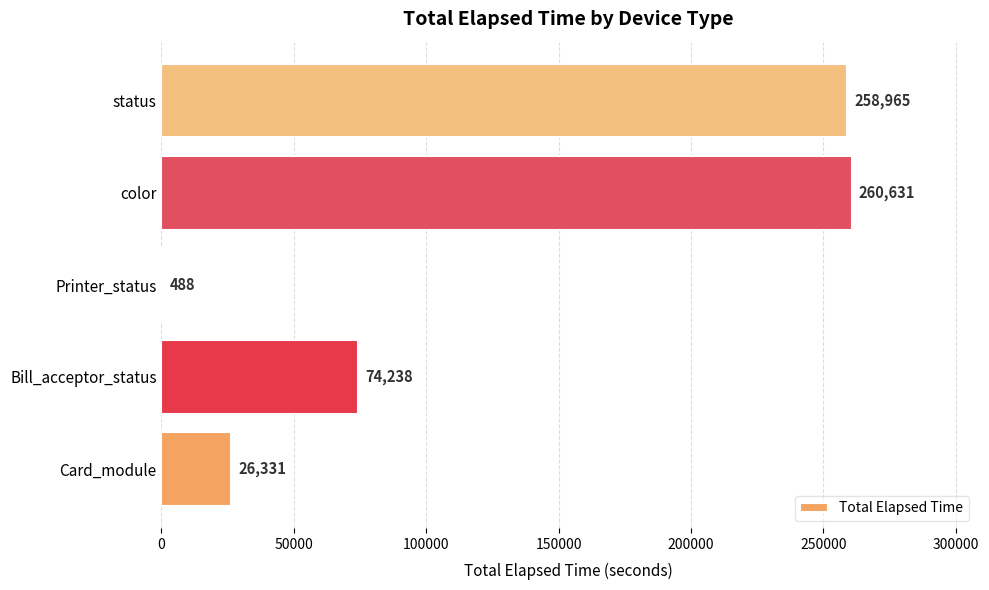

Is it true that the value at Card_module is 38002?

False